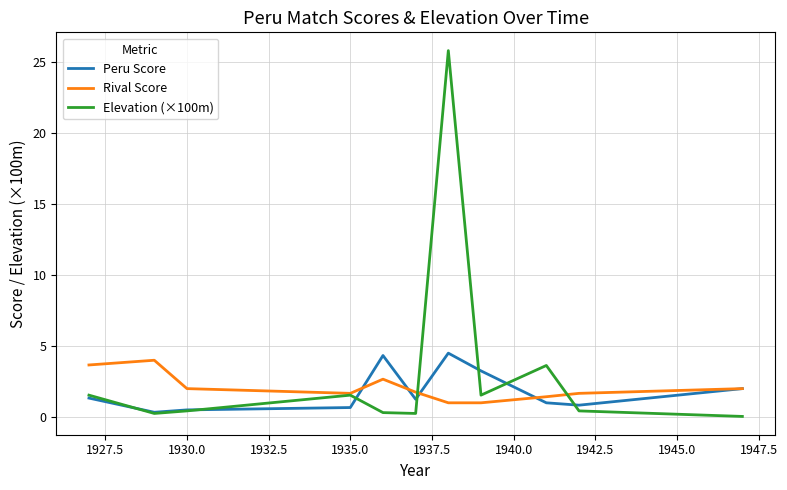

Does the chart display data point markers on the line(s)?

No